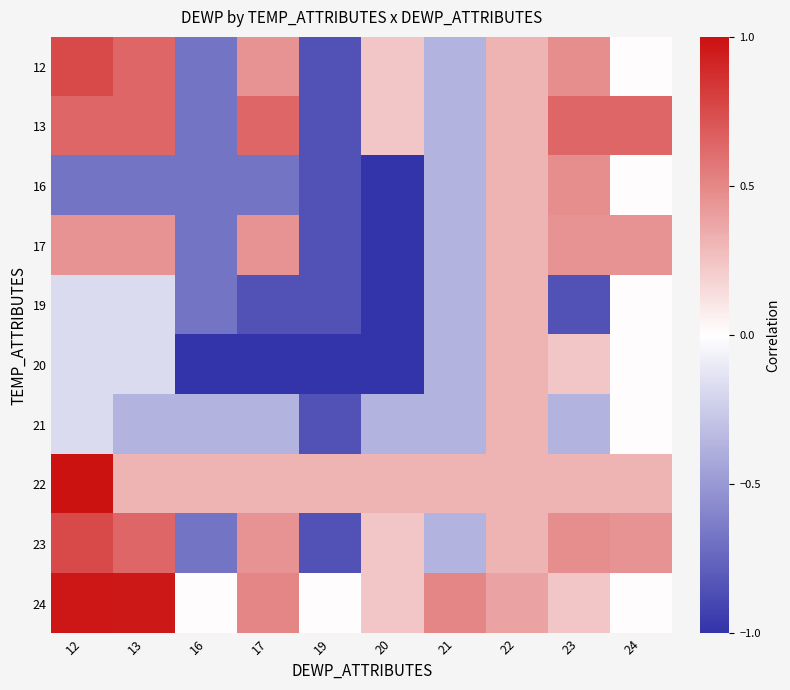

Count the number of data series in this chart.

10